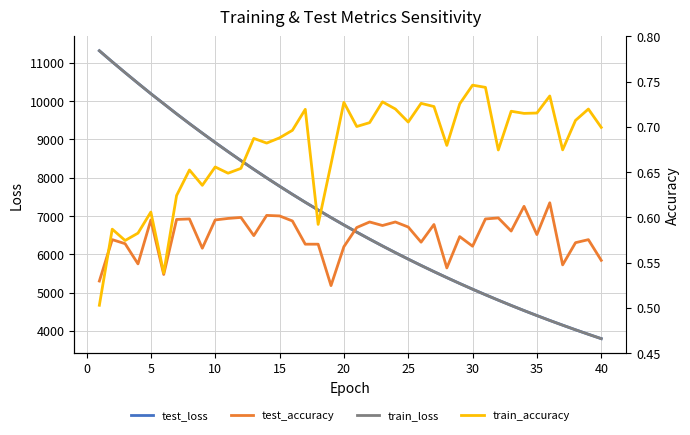

How many times do test_accuracy and train_accuracy cross each other?

1